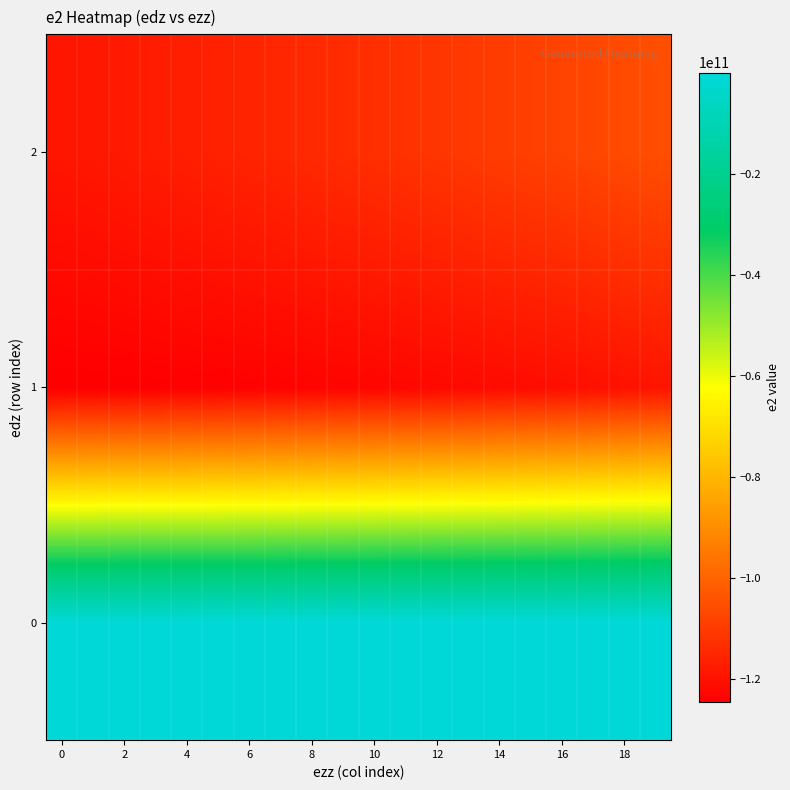

List the series in order of their peak value, highest first.

0, 2, 1